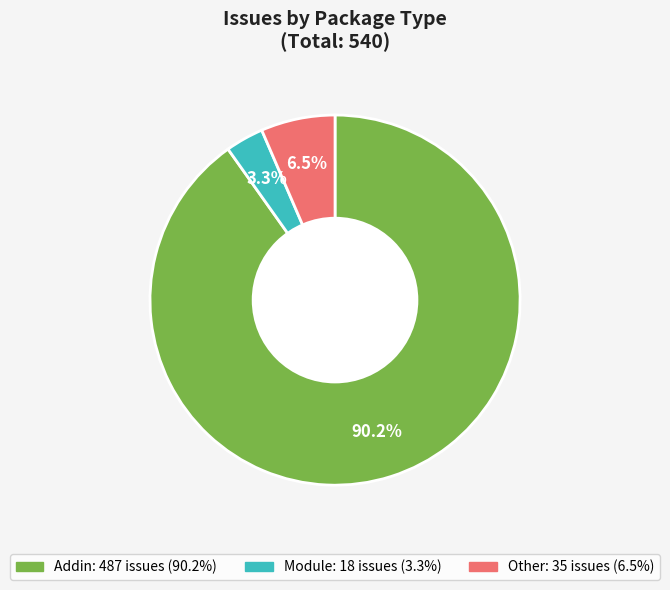

Is there a majority slice in this chart?

Yes